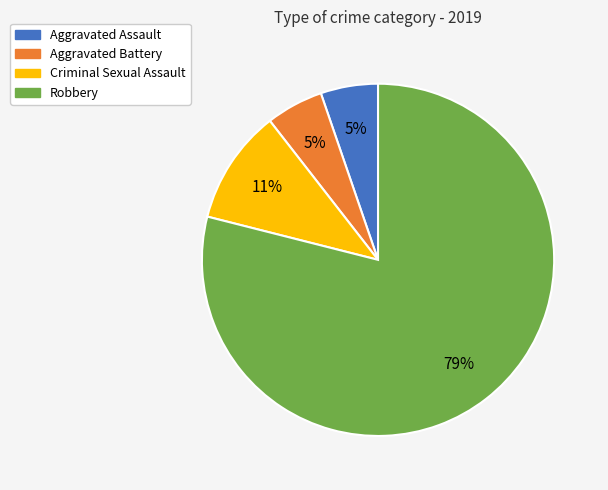

Which slice is the largest?

Robbery